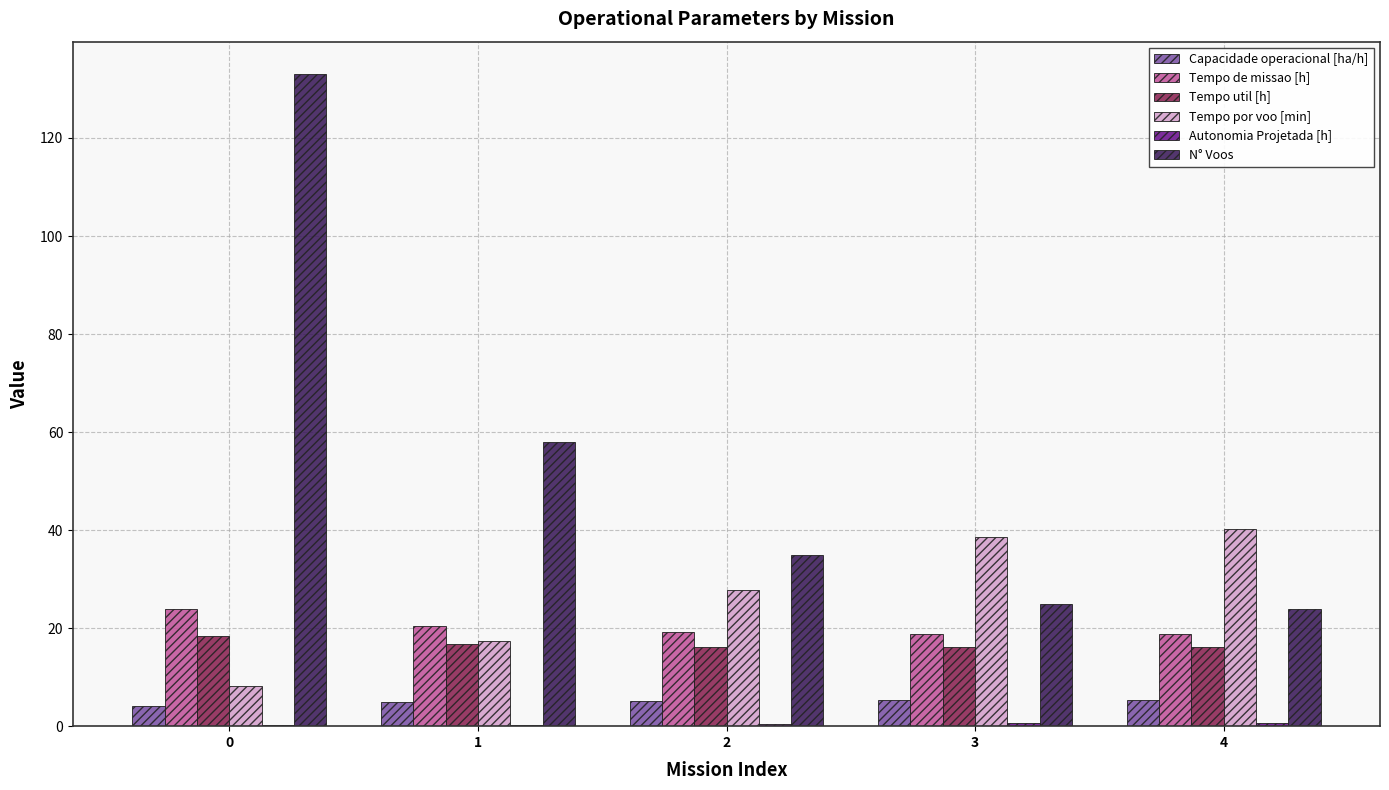

What is the sum of all Tempo util [h] values?

83.4